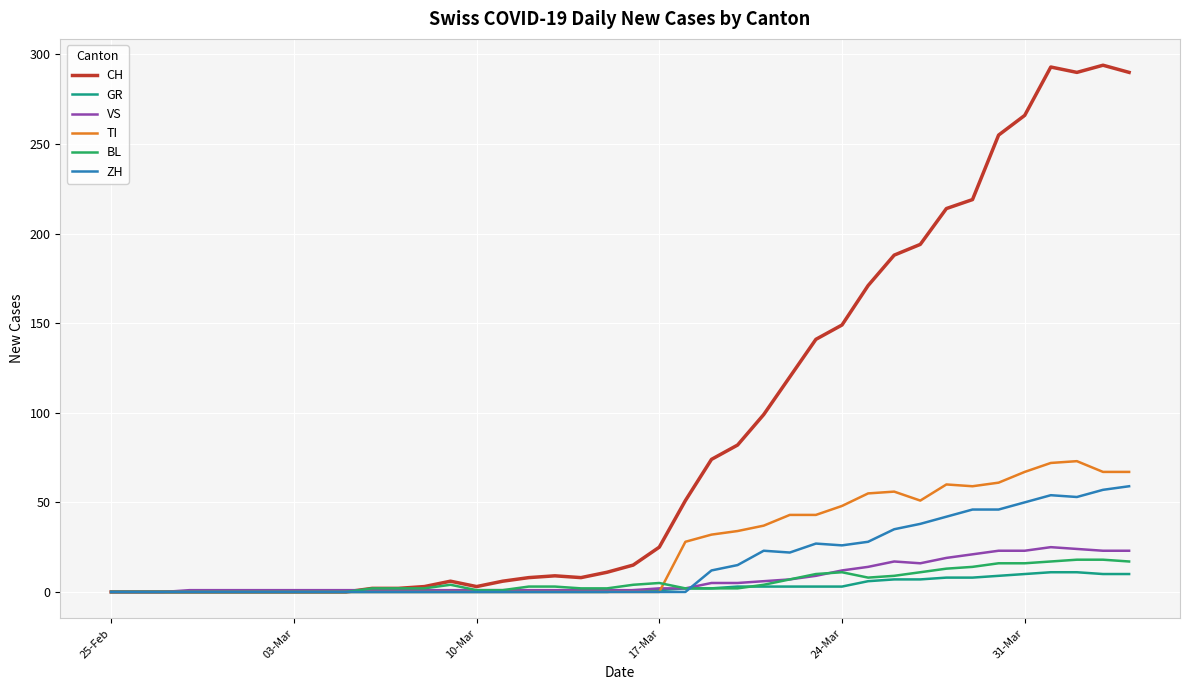

Which series has the largest range (max minus min)?

CH